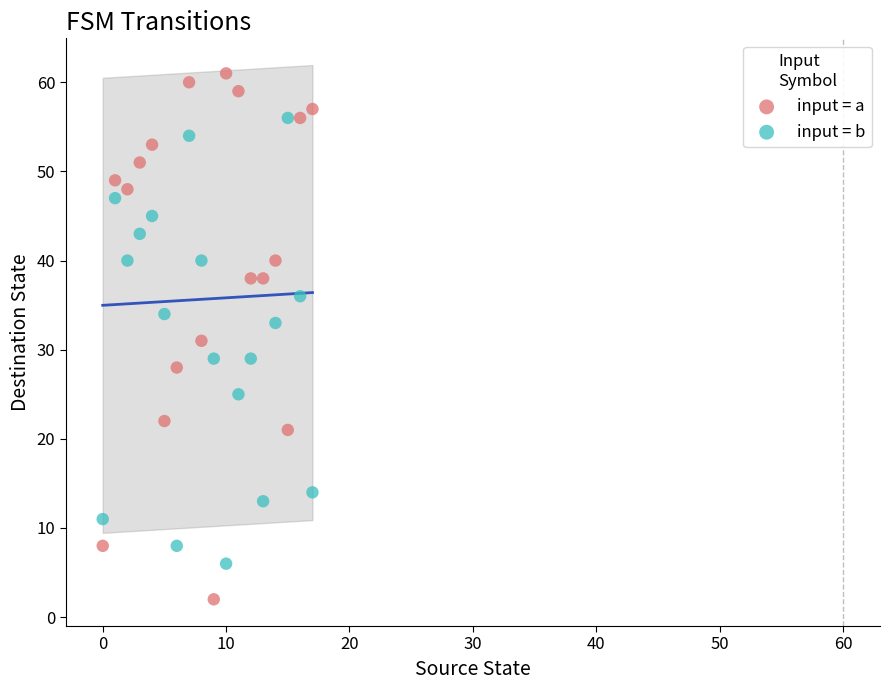

Which series contains the lowest Y value?

input = a